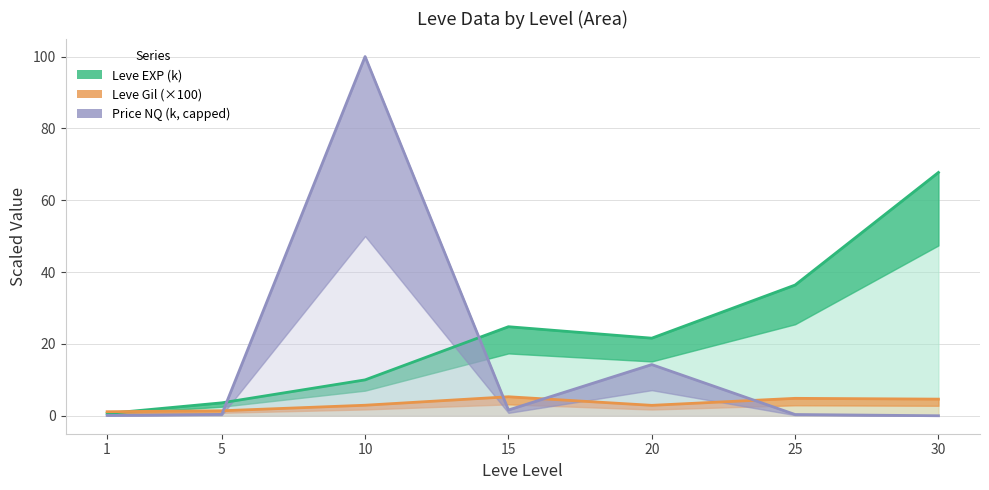

What is the minimum value shown in the chart?

0.6